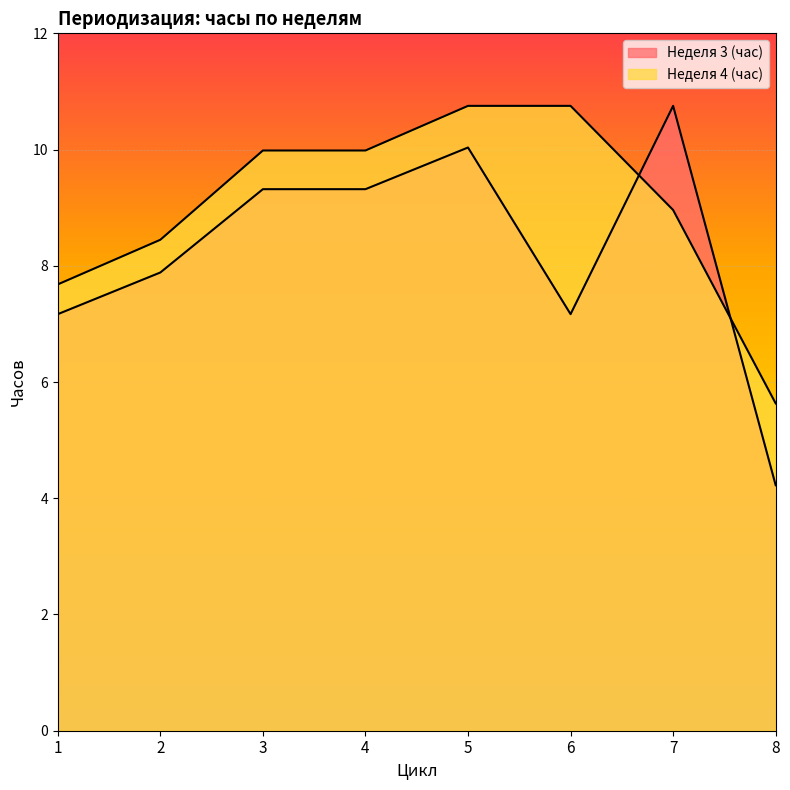

True or false: Неделя 3 (час) and Неделя 4 (час) intersect in this chart.

True